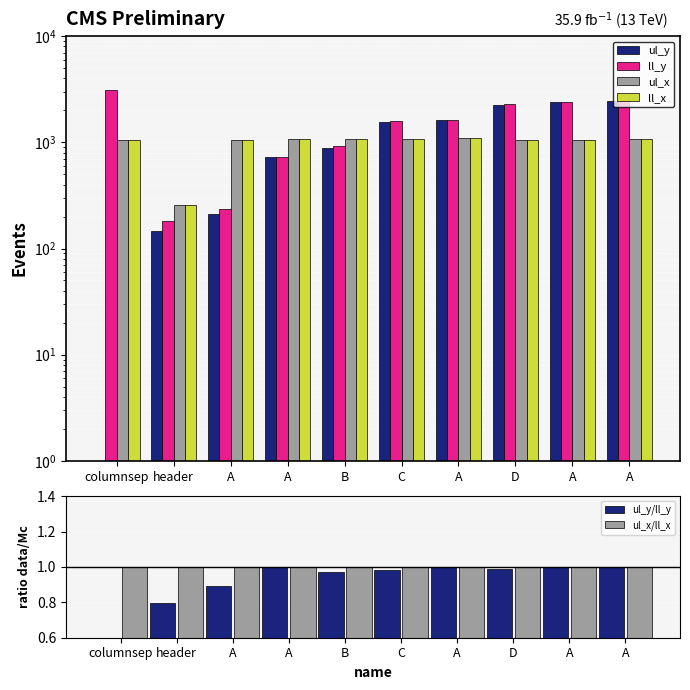

At which label does ll_x first exceed 1065?

A